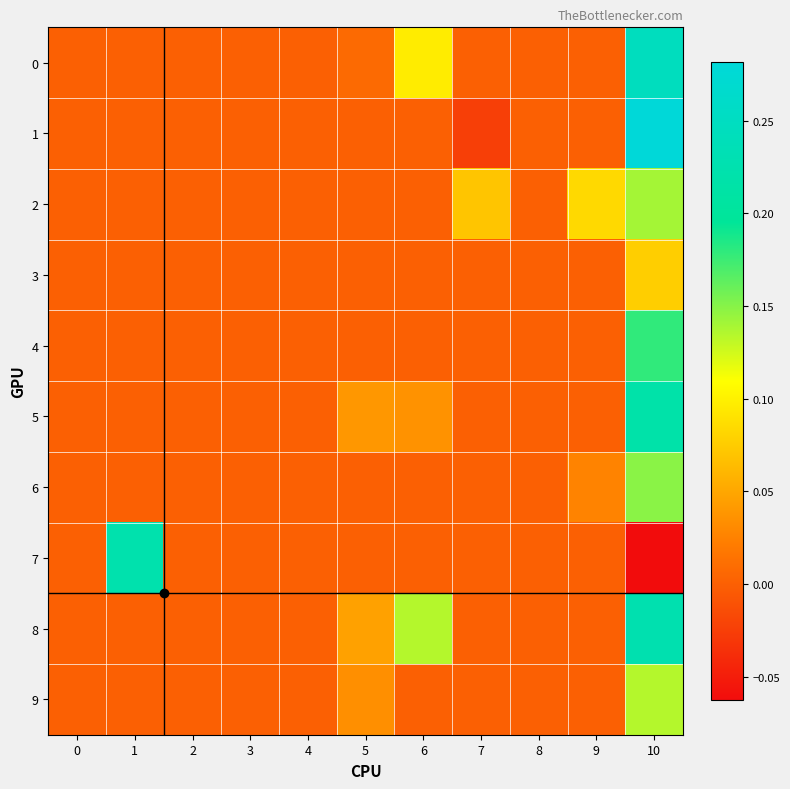

Which series has the largest total across all categories?

8